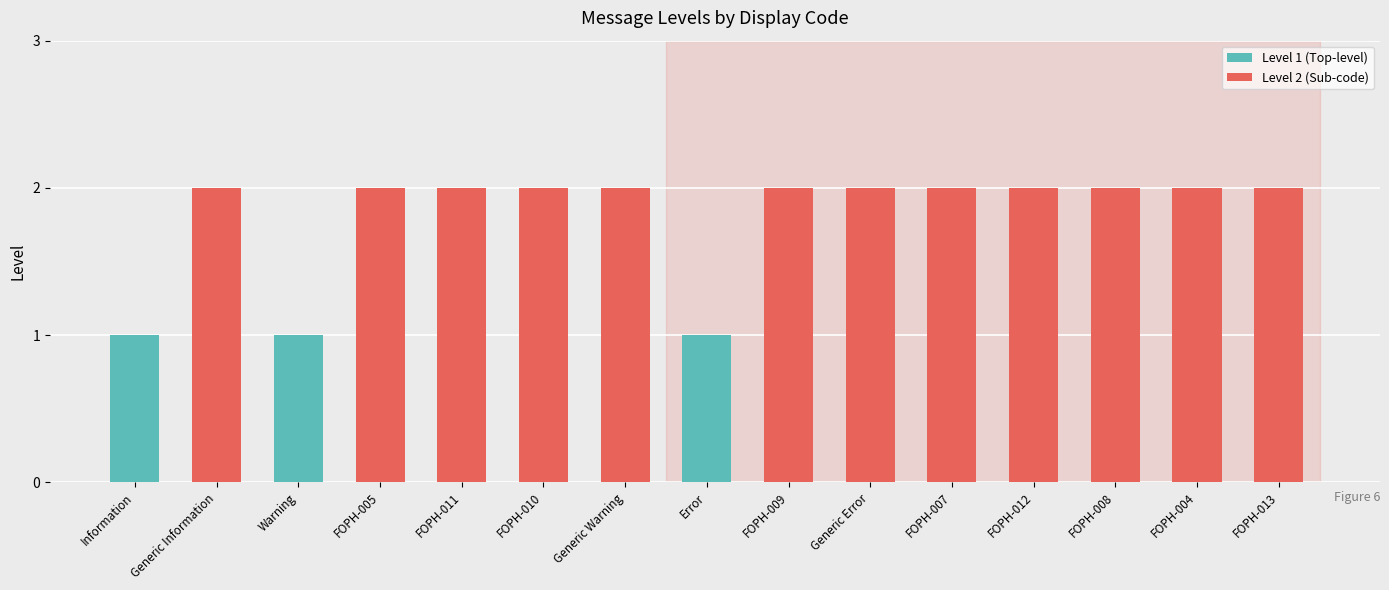

Count the number of categories in the chart.

15